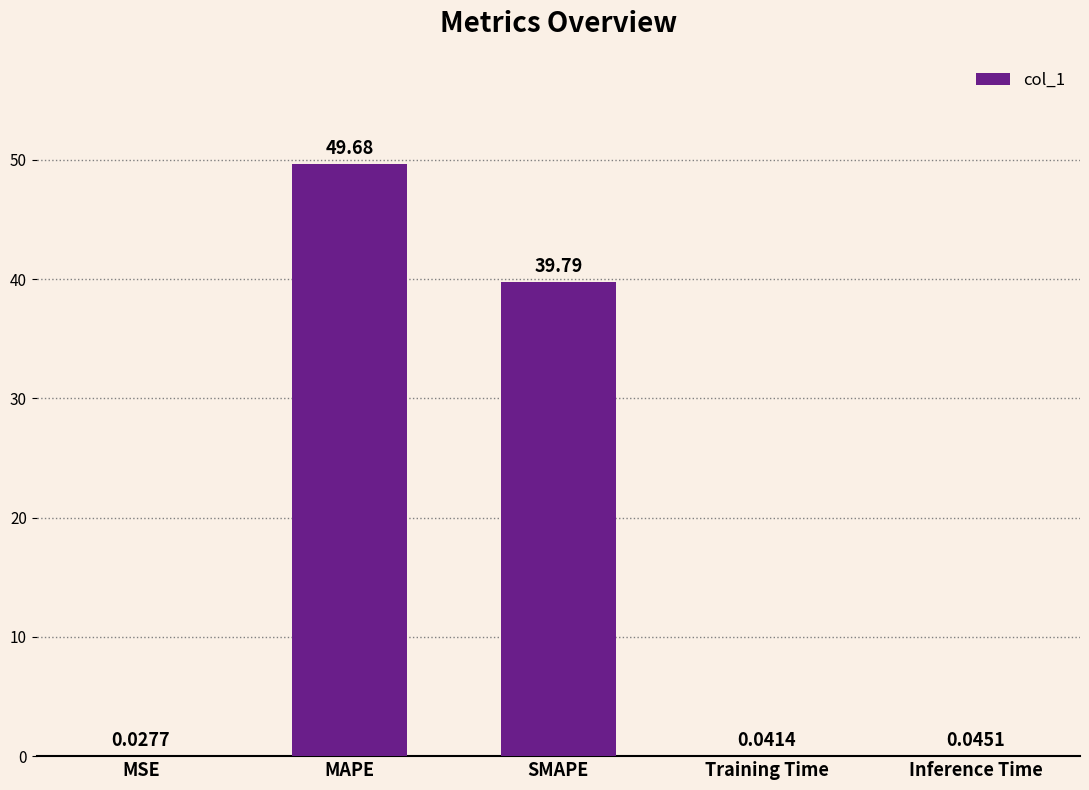

Which has a higher value, Inference Time or Training Time?

Inference Time